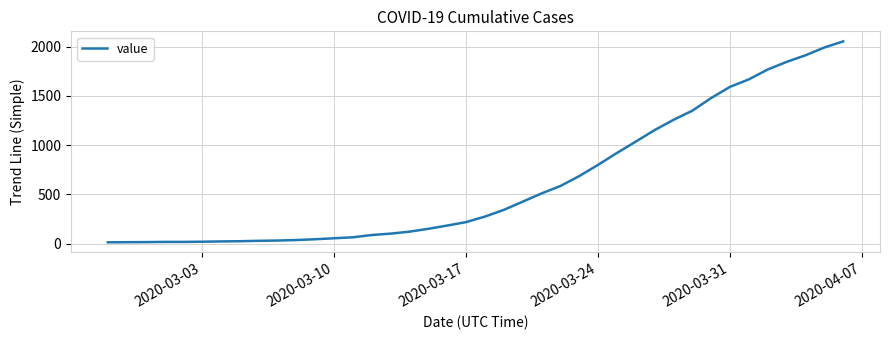

How many lines are shown in the chart?

1